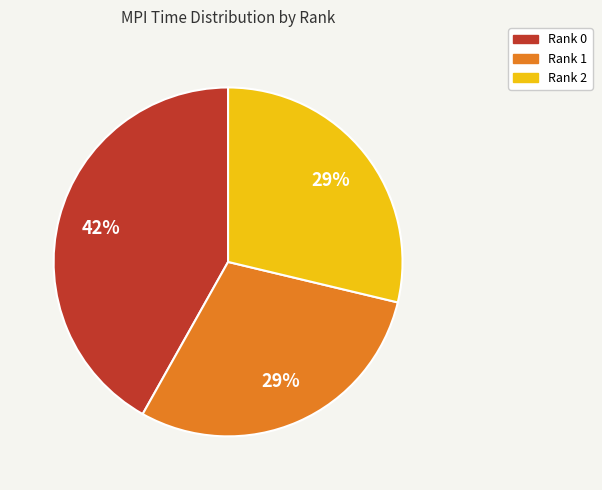

To the nearest percent, what is the combined percentage of Rank 2 and Rank 1?

58%